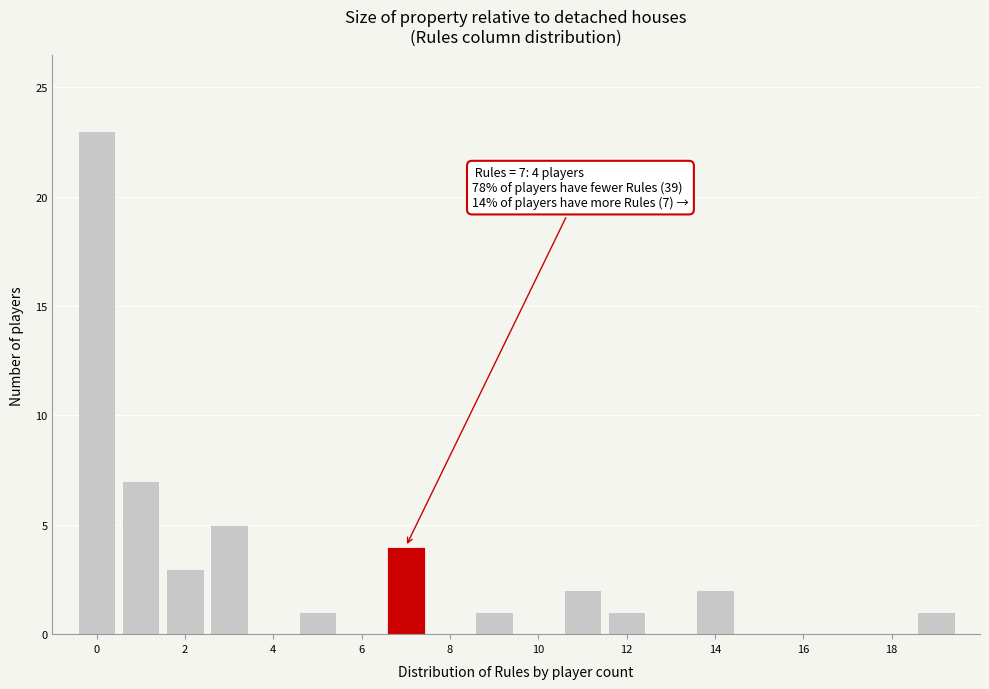

Over which range of the x-axis is the bar tallest?

-0.5 to 0.5